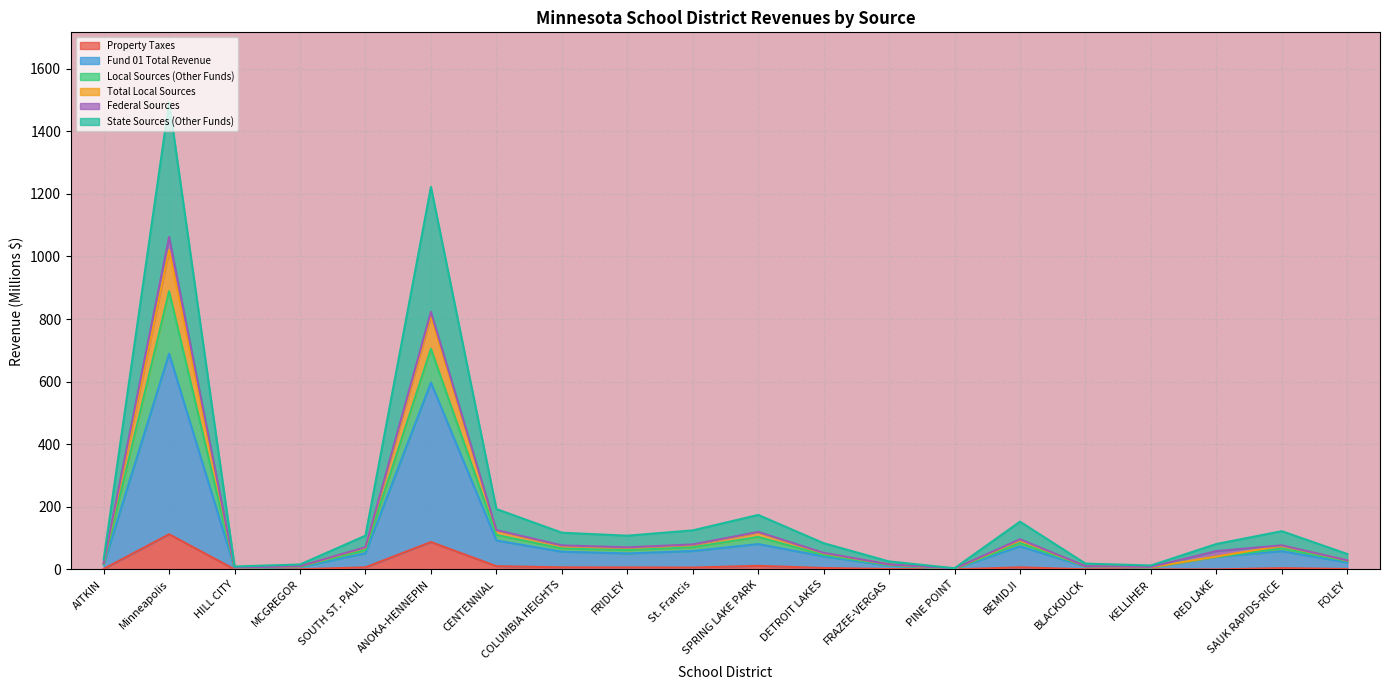

What is the highest value of the Property Taxes series?

112.2